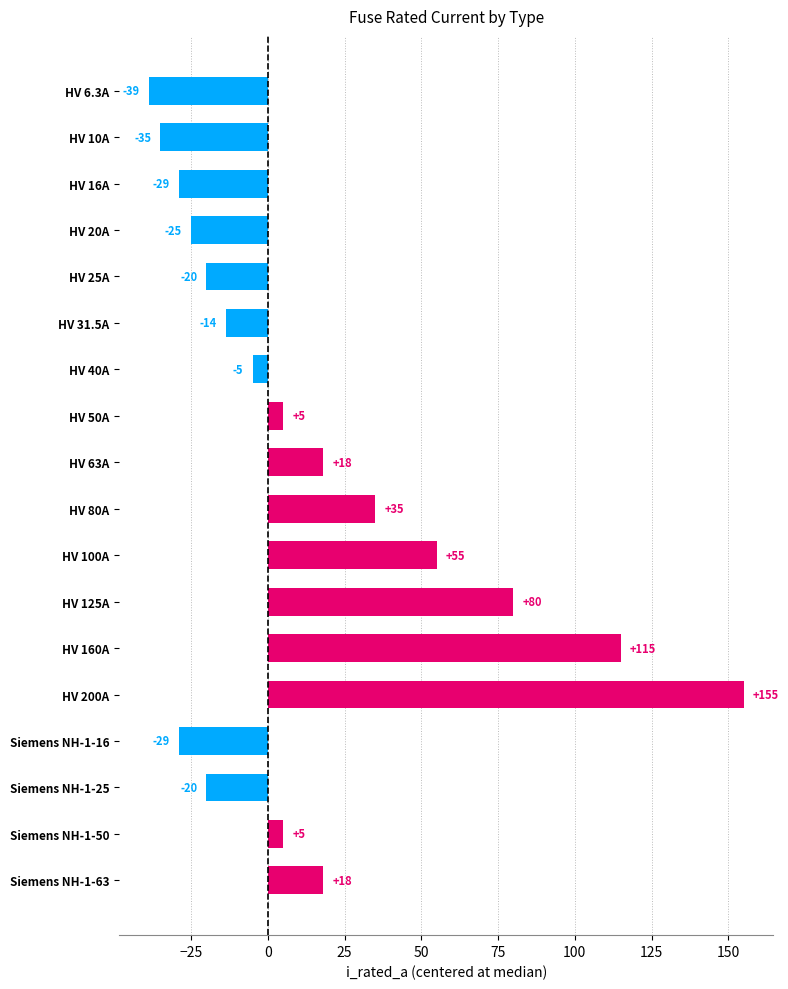

How many values are below 5?

9